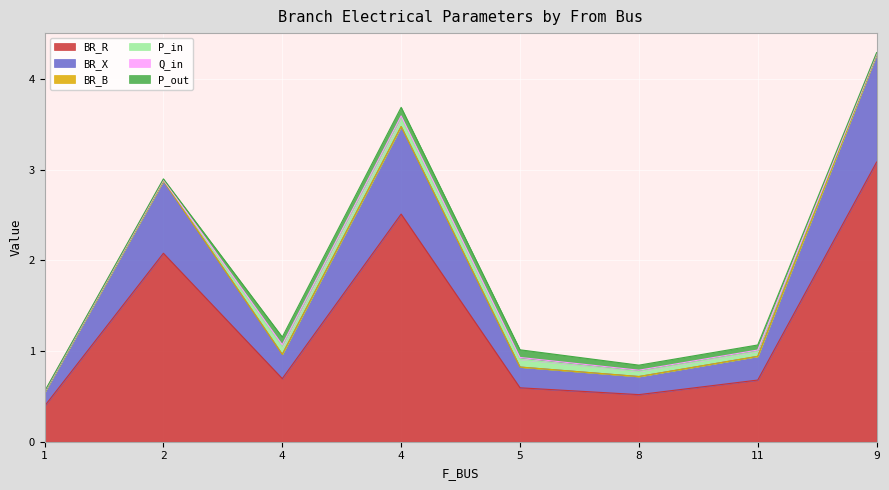

Where is the first local minimum for BR_B?

4